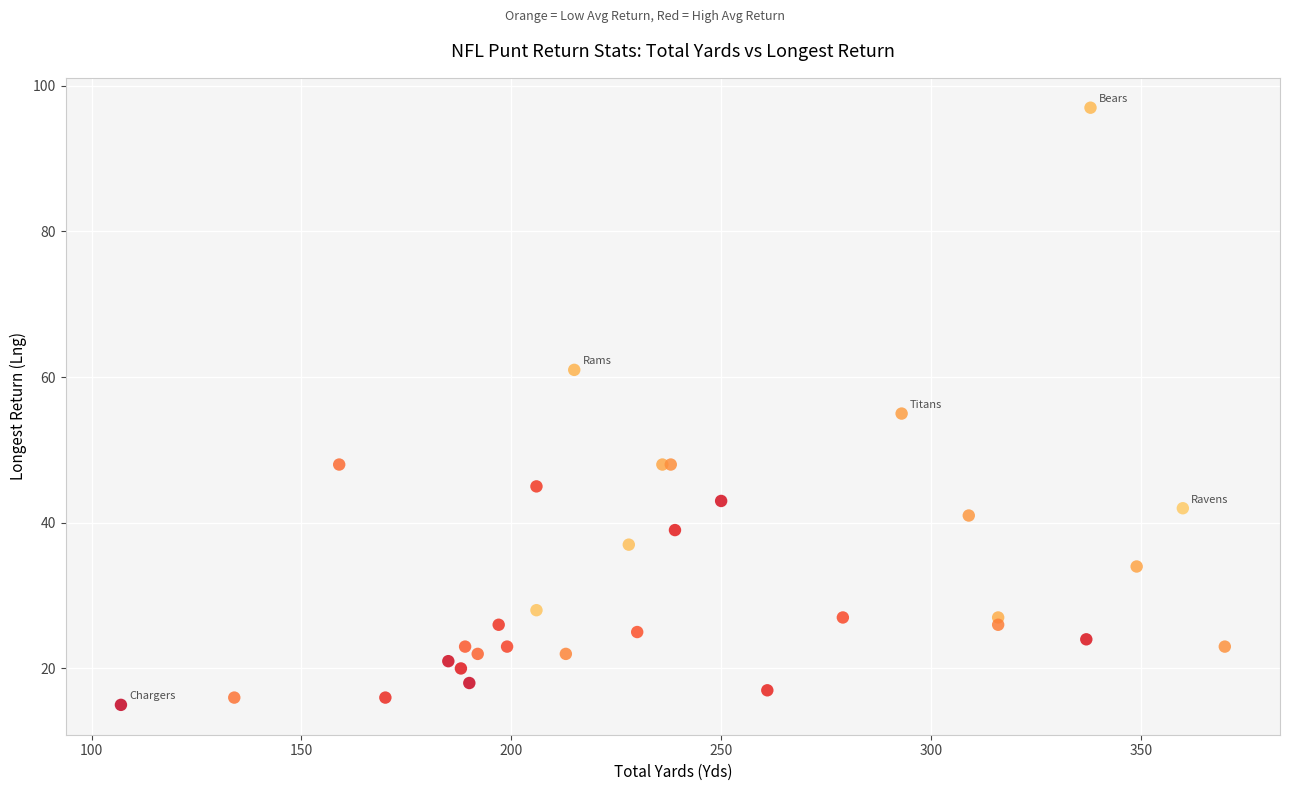

What Y value in the scatter plot is closest to 56?

55